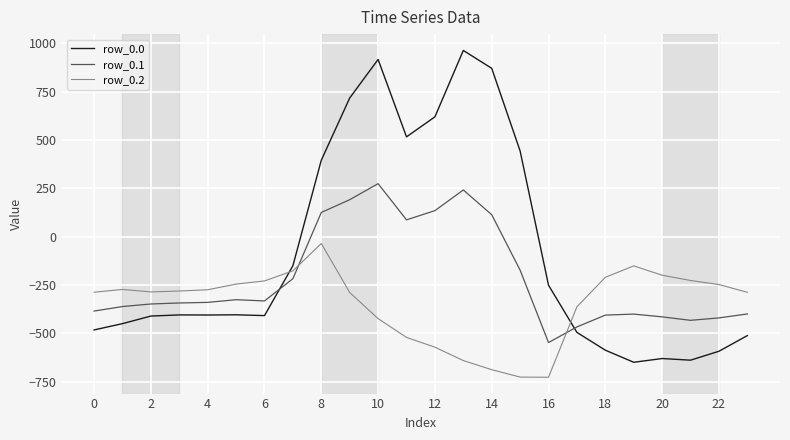

How many times do row_0.2 and row_0.0 cross each other?

2